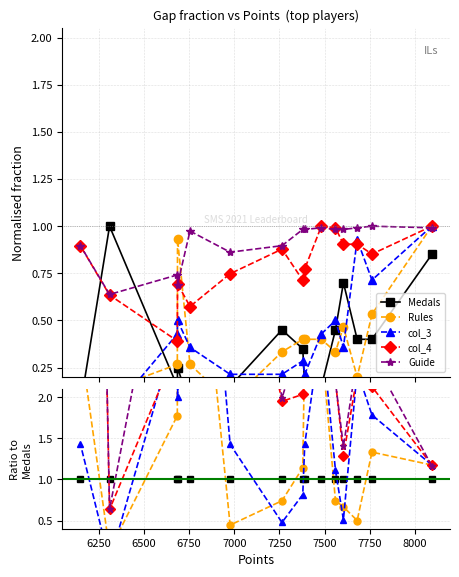

What is the minimum value for col_4?

0.6